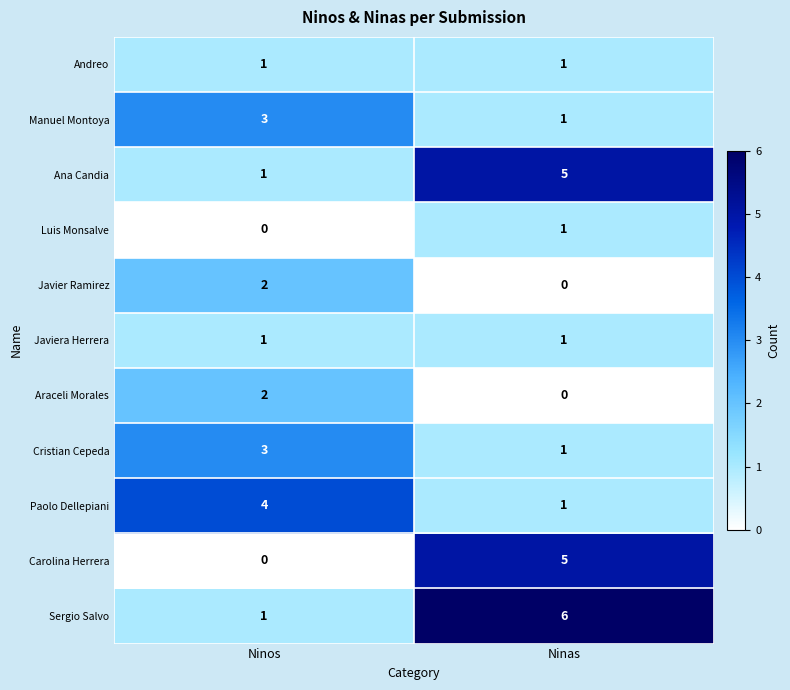

Reading left to right, list all the values displayed in this chart.

Andreo: 1	1
Manuel Montoya: 3	1
Ana Candia: 1	5
Luis Monsalve: 0	1
Javier Ramirez: 2	0
Javiera Herrera: 1	1
Araceli Morales: 2	0
Cristian Cepeda: 3	1
Paolo Dellepiani: 4	1
Carolina Herrera: 0	5
Sergio Salvo: 1	6